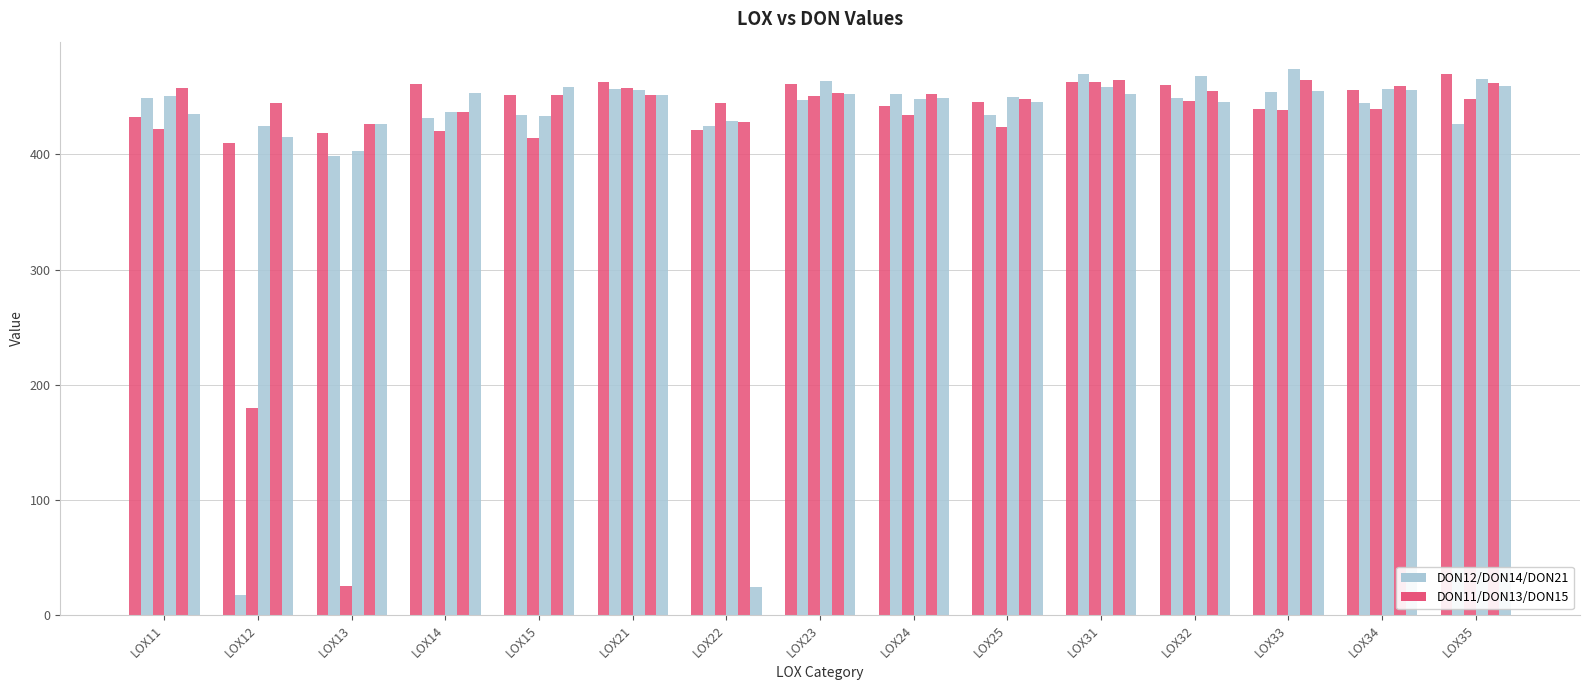

Count the number of data series in this chart.

6